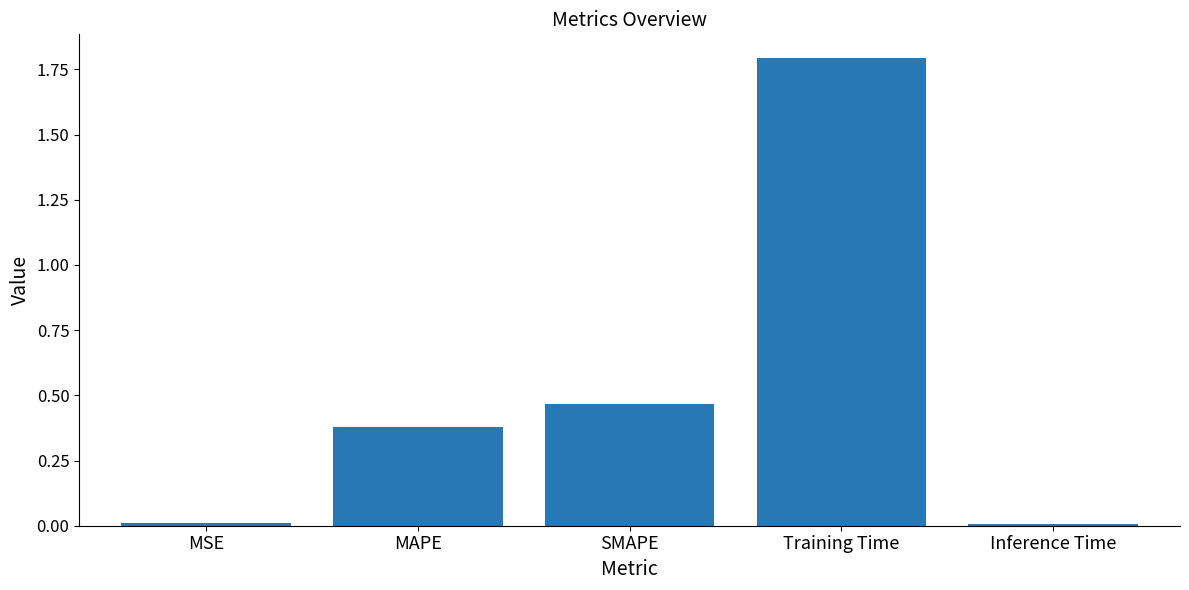

What is the sum of all values?

2.7